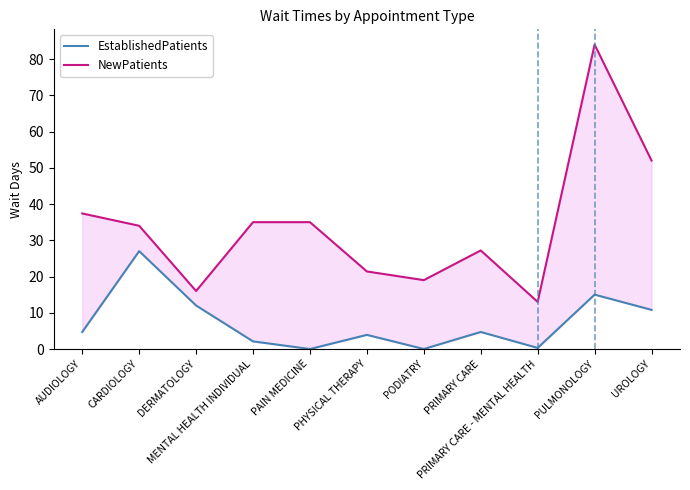

Reading left to right, transcribe all the data shown in this chart.

EstablishedPatients: AUDIOLOGY=4.7	CARDIOLOGY=27.0	DERMATOLOGY=12.0	MENTAL HEALTH INDIVIDUAL=2.1	PAIN MEDICINE=0.0	PHYSICAL THERAPY=3.9	PODIATRY=0.0	PRIMARY CARE=4.7	PRIMARY CARE - MENTAL HEALTH=0.3	PULMONOLOGY=15.0	UROLOGY=10.8
NewPatients: AUDIOLOGY=37.4	CARDIOLOGY=34.0	DERMATOLOGY=16.0	MENTAL HEALTH INDIVIDUAL=35.0	PAIN MEDICINE=35.0	PHYSICAL THERAPY=21.4	PODIATRY=19.0	PRIMARY CARE=27.2	PRIMARY CARE - MENTAL HEALTH=13.0	PULMONOLOGY=84.0	UROLOGY=52.0